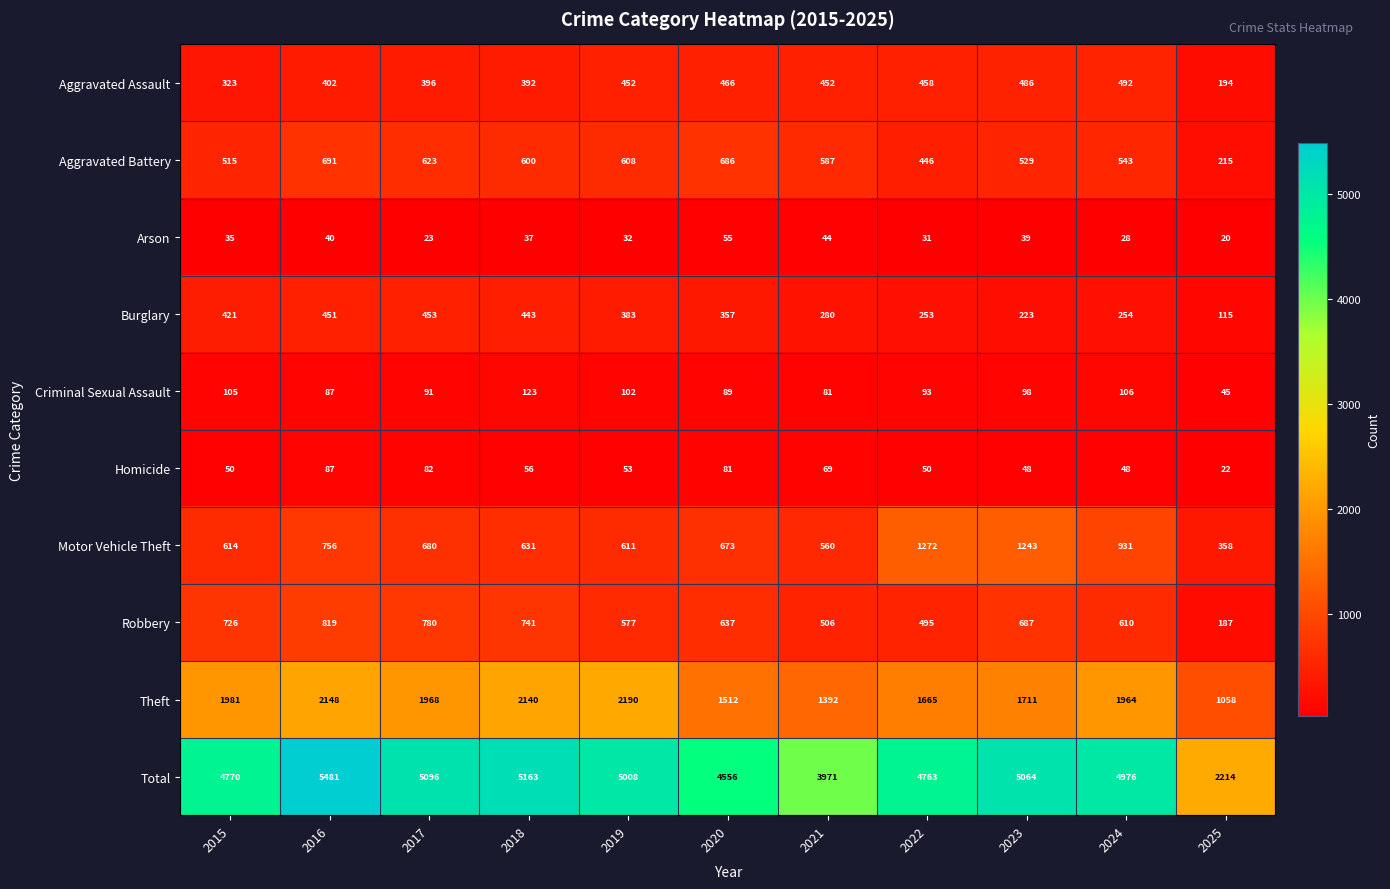

Which series has the largest range (max minus min)?

Total